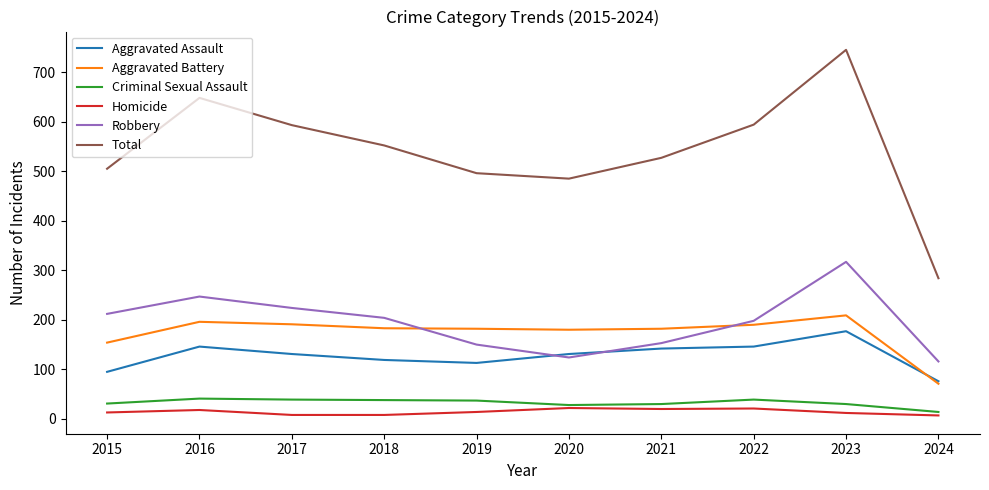

Between 2018 and 2023, which series saw the biggest shift?

Total